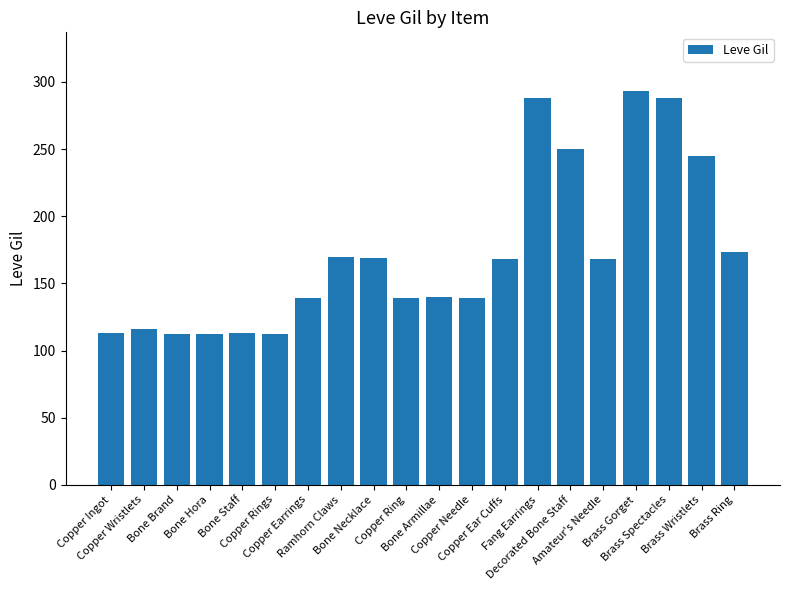

What is the maximum value shown in the chart?

293